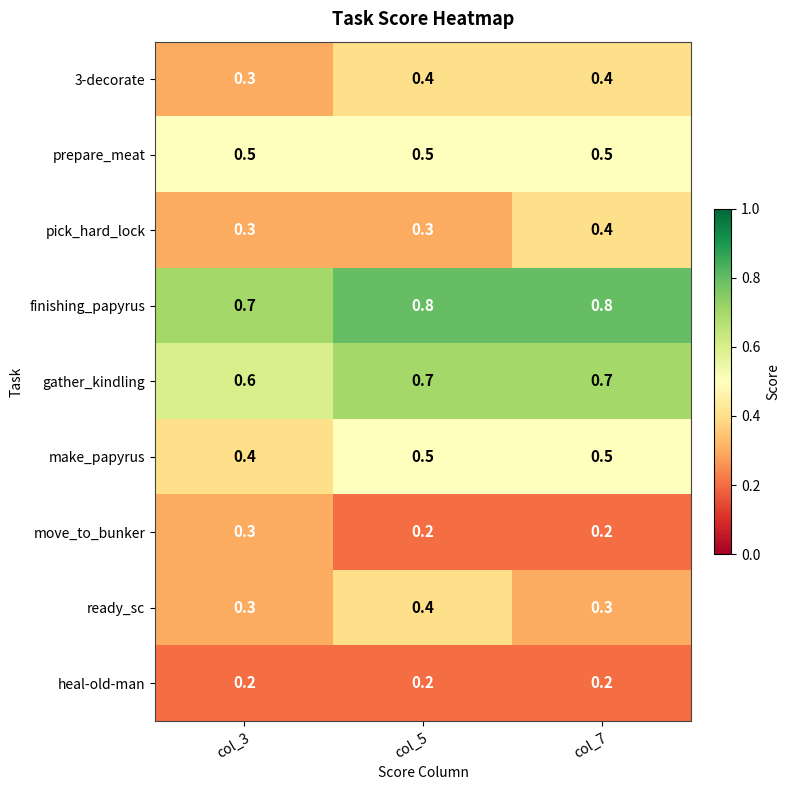

Reading left to right, list all the values displayed in this chart.

3-decorate: 0.3	0.4	0.4
prepare_meat: 0.5	0.5	0.5
pick_hard_lock: 0.3	0.3	0.4
finishing_papyrus: 0.7	0.8	0.8
gather_kindling: 0.6	0.7	0.7
make_papyrus: 0.4	0.5	0.5
move_to_bunker: 0.3	0.2	0.2
ready_sc: 0.3	0.4	0.3
heal-old-man: 0.2	0.2	0.2